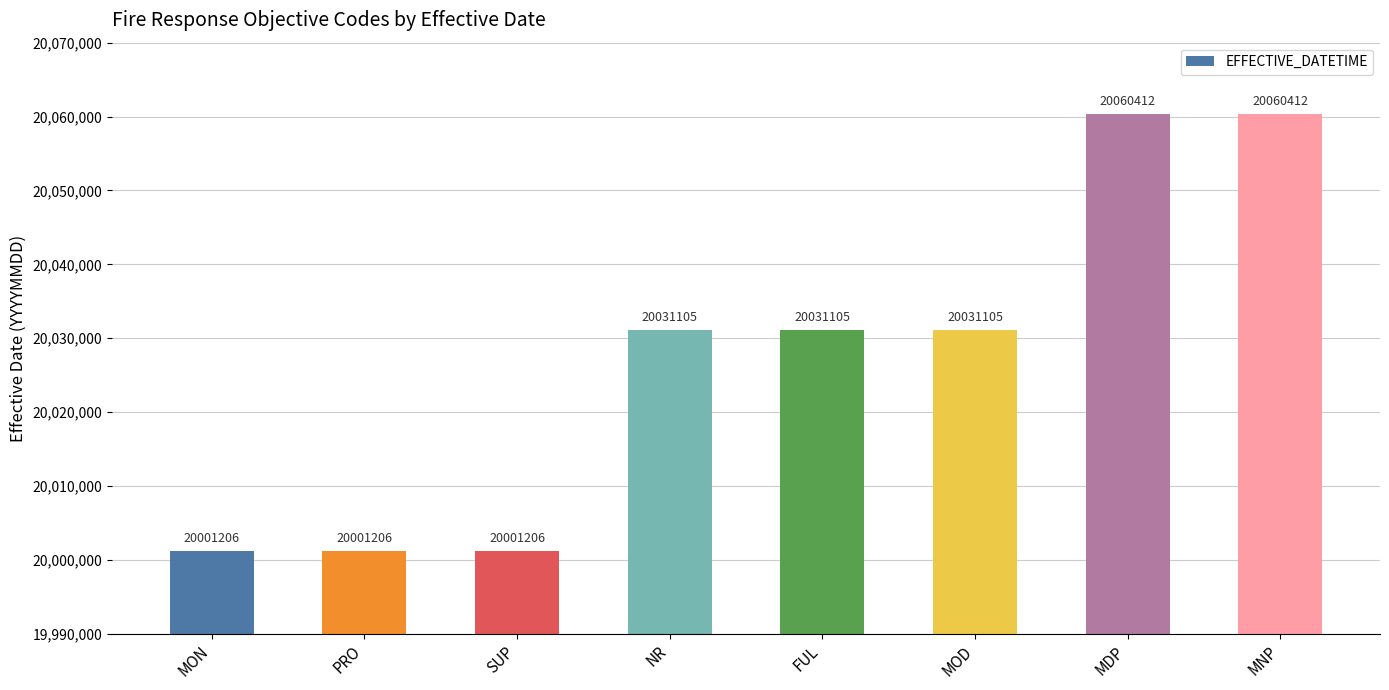

Count the values in the range 20001206 to 20060412.

8